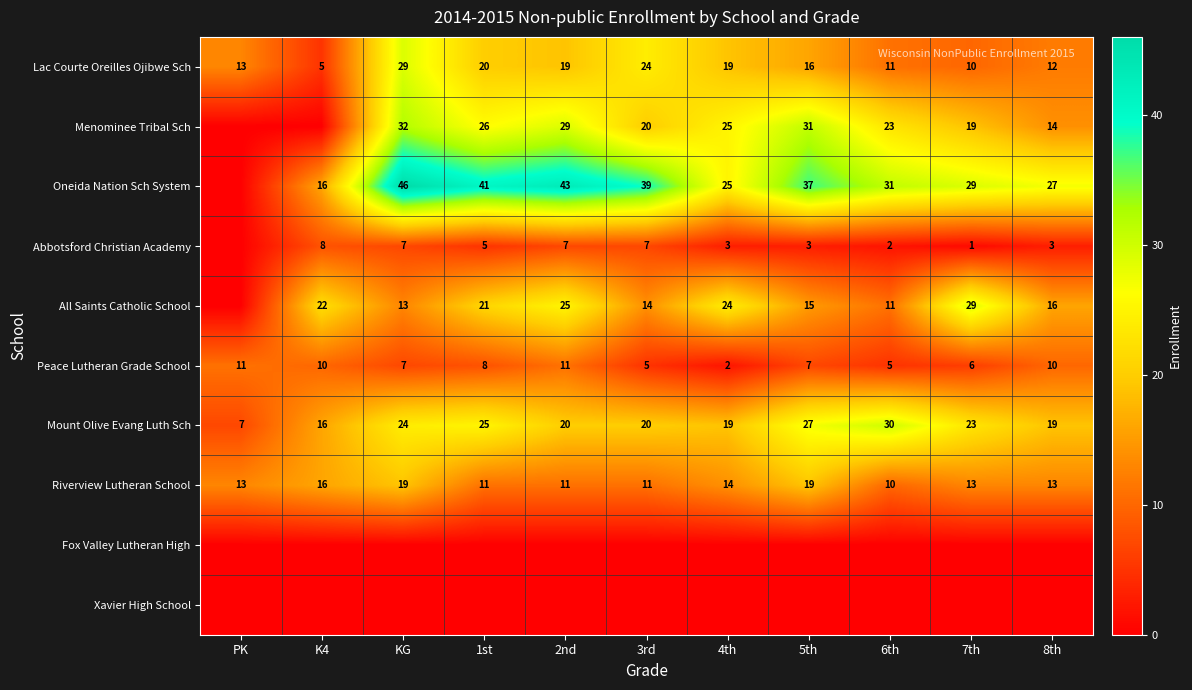

The Lac Courte Oreilles Ojibwe Sch series shows 34 at 3rd. True or false?

False